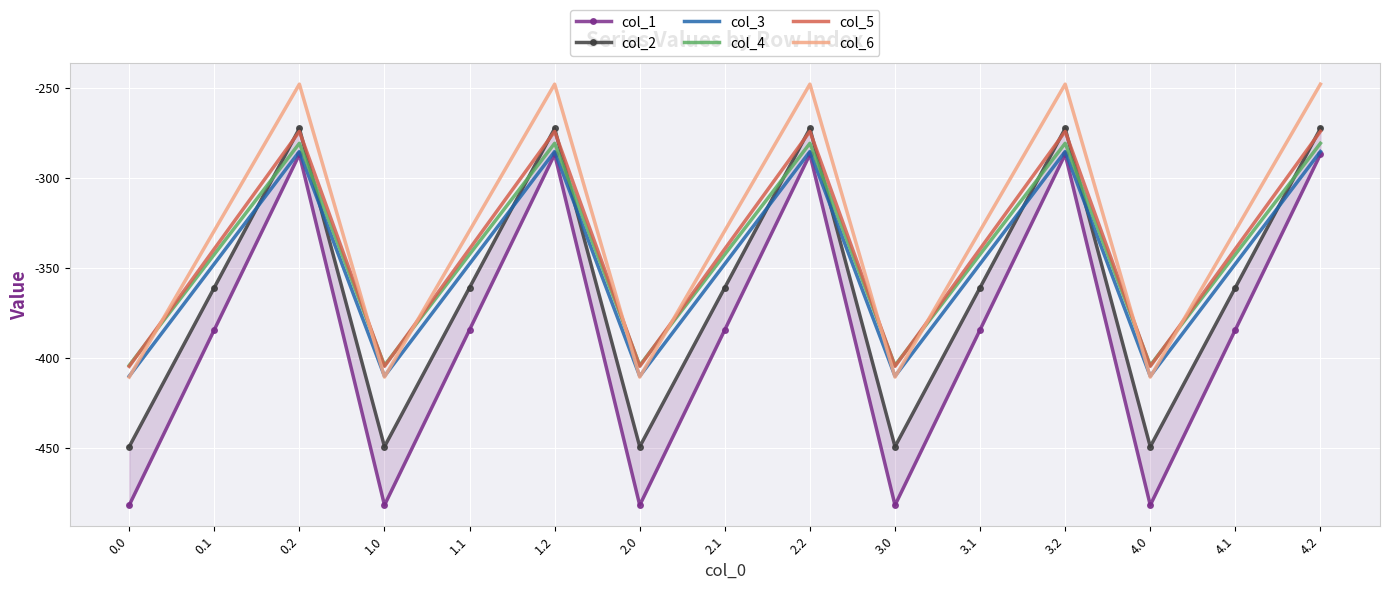

Reading left to right, what are all the values shown in this chart?

col_1: 0.0=-482.0	0.1=-384.6	0.2=-287.1	1.0=-482.0	1.1=-384.6	1.2=-287.1	2.0=-482.0	2.1=-384.6	2.2=-287.1	3.0=-482.0	3.1=-384.6	3.2=-287.1	4.0=-482.0	4.1=-384.6	4.2=-287.1
col_2: 0.0=-449.5	0.1=-361.1	0.2=-272.7	1.0=-449.5	1.1=-361.1	1.2=-272.7	2.0=-449.5	2.1=-361.1	2.2=-272.7	3.0=-449.5	3.1=-361.1	3.2=-272.7	4.0=-449.5	4.1=-361.1	4.2=-272.7
col_3: 0.0=-410.3	0.1=-347.9	0.2=-285.5	1.0=-410.3	1.1=-347.9	1.2=-285.5	2.0=-410.3	2.1=-347.9	2.2=-285.5	3.0=-410.3	3.1=-347.9	3.2=-285.5	4.0=-410.3	4.1=-347.9	4.2=-285.5
col_4: 0.0=-404.4	0.1=-342.7	0.2=-281.0	1.0=-404.4	1.1=-342.7	1.2=-281.0	2.0=-404.4	2.1=-342.7	2.2=-281.0	3.0=-404.4	3.1=-342.7	3.2=-281.0	4.0=-404.4	4.1=-342.7	4.2=-281.0
col_5: 0.0=-404.9	0.1=-339.6	0.2=-274.4	1.0=-404.9	1.1=-339.6	1.2=-274.4	2.0=-404.9	2.1=-339.6	2.2=-274.4	3.0=-404.9	3.1=-339.6	3.2=-274.4	4.0=-404.9	4.1=-339.6	4.2=-274.4
col_6: 0.0=-410.8	0.1=-329.5	0.2=-248.1	1.0=-410.8	1.1=-329.5	1.2=-248.1	2.0=-410.8	2.1=-329.5	2.2=-248.1	3.0=-410.8	3.1=-329.5	3.2=-248.1	4.0=-410.8	4.1=-329.5	4.2=-248.1